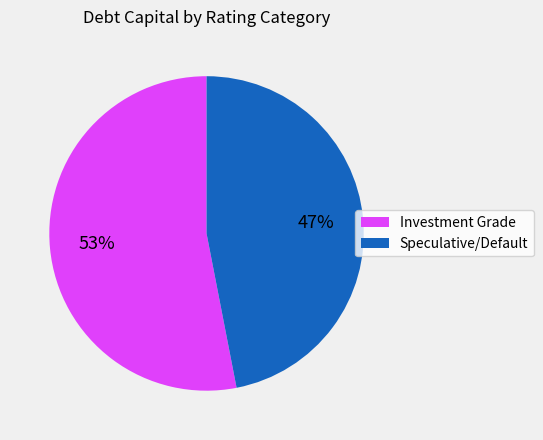

How many slices are in this pie chart?

2